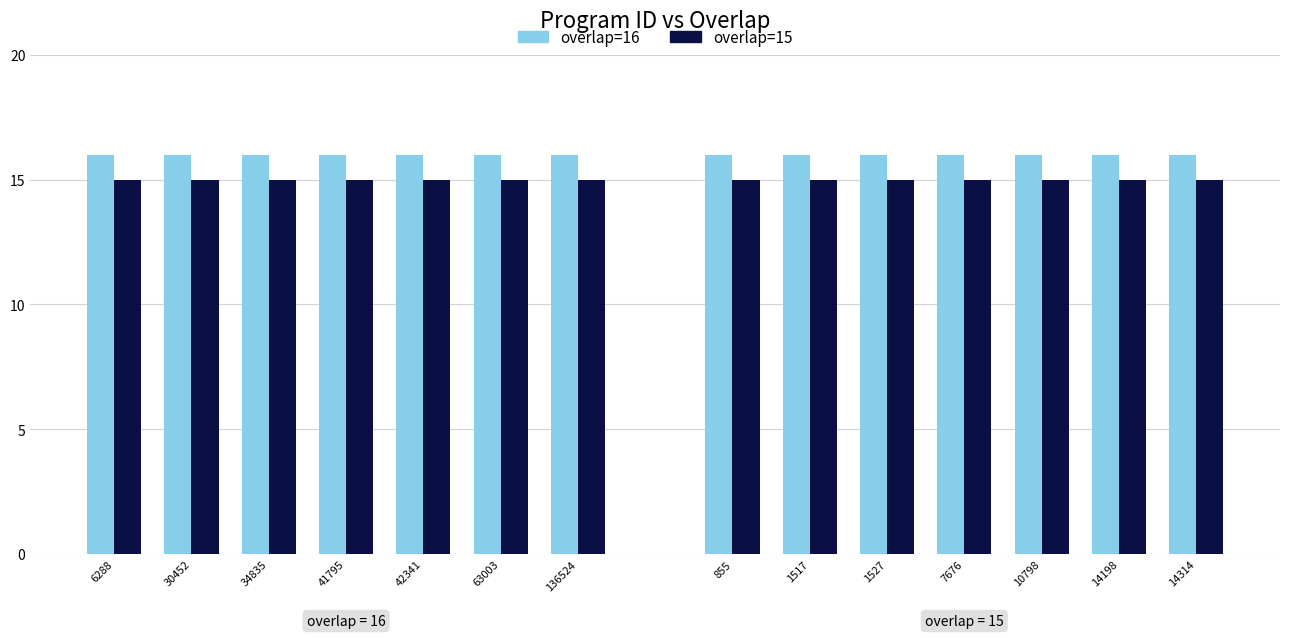

What is the total value across all series at 42341?

31